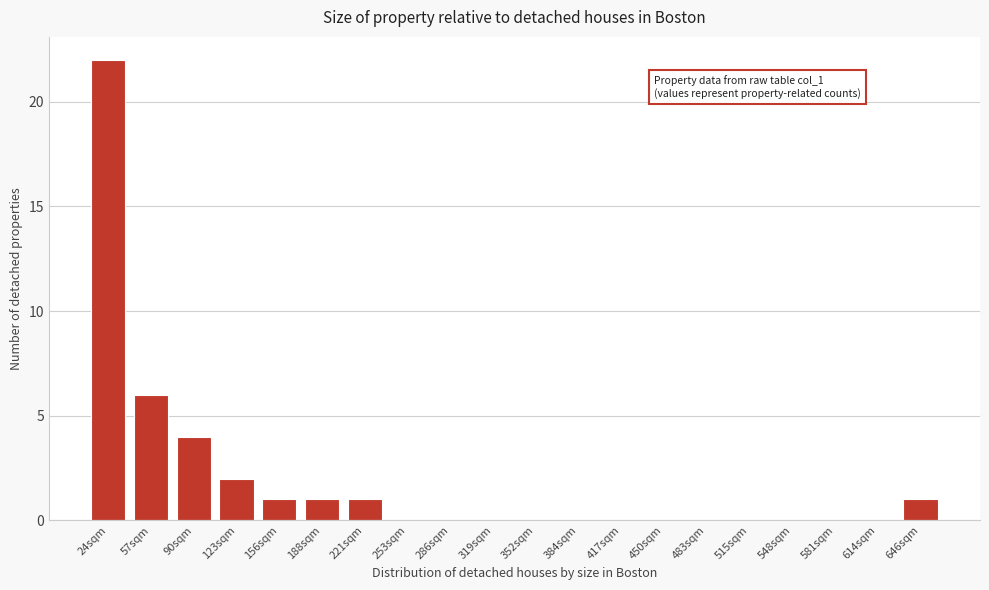

Reading left to right, what are all the values shown in this chart?

24sqm=22	57sqm=6	90sqm=4	123sqm=2	156sqm=1	188sqm=1	221sqm=1	253sqm=0	286sqm=0	319sqm=0	352sqm=0	384sqm=0	417sqm=0	450sqm=0	483sqm=0	515sqm=0	548sqm=0	581sqm=0	614sqm=0	646sqm=1